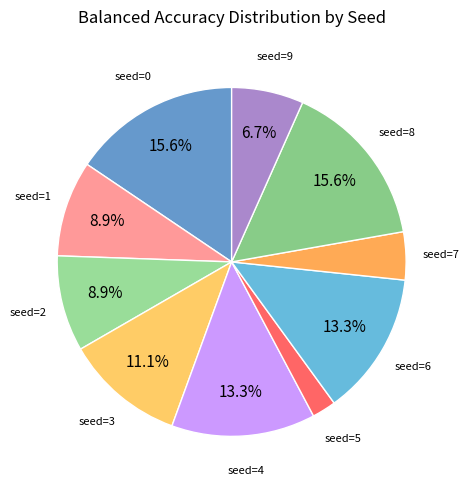

Between seed=5 and seed=2, which is larger?

seed=2